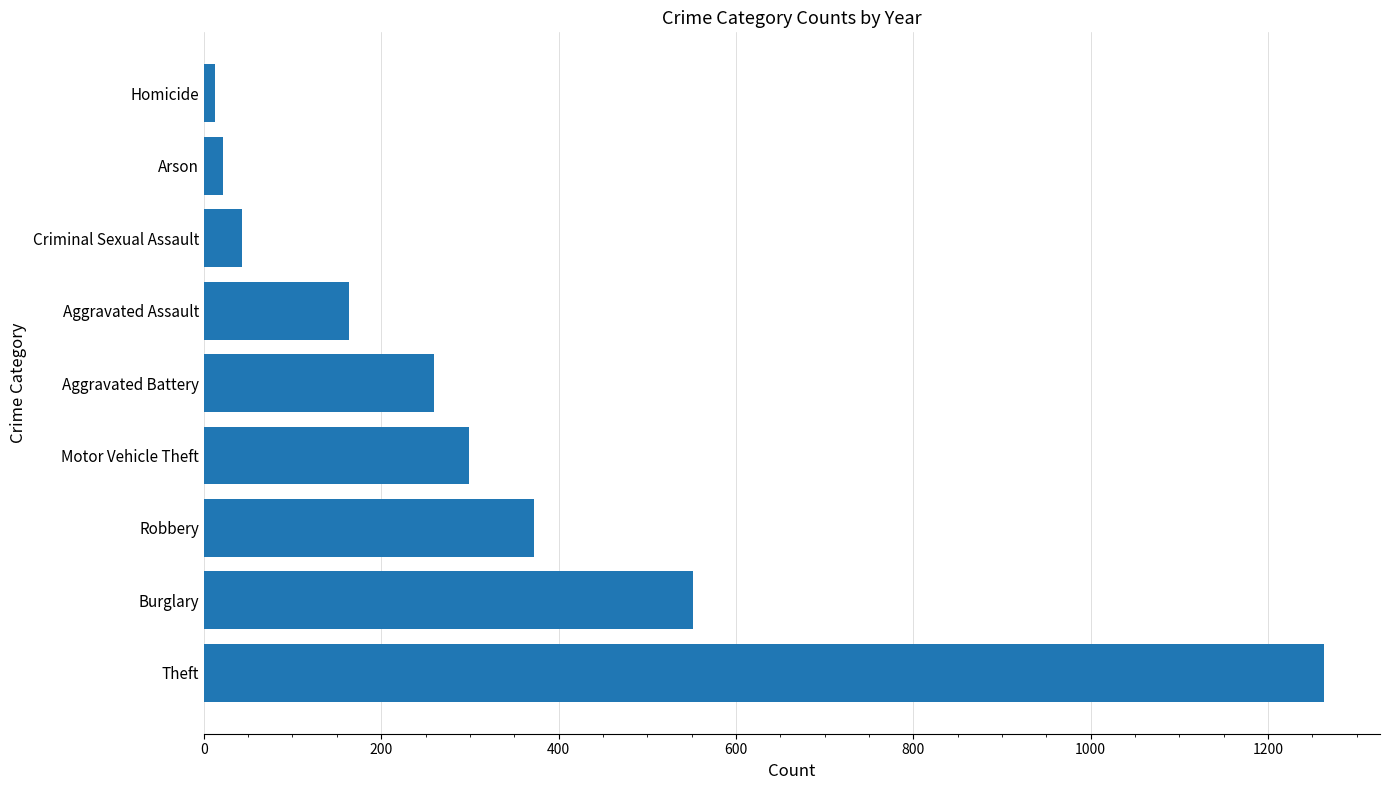

What is the change in value from Theft to Burglary?

-711